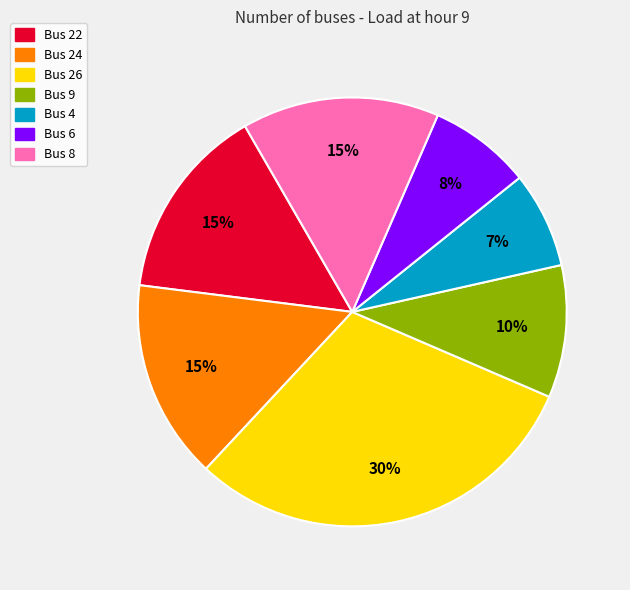

Which category has the biggest portion of the pie?

Bus 26